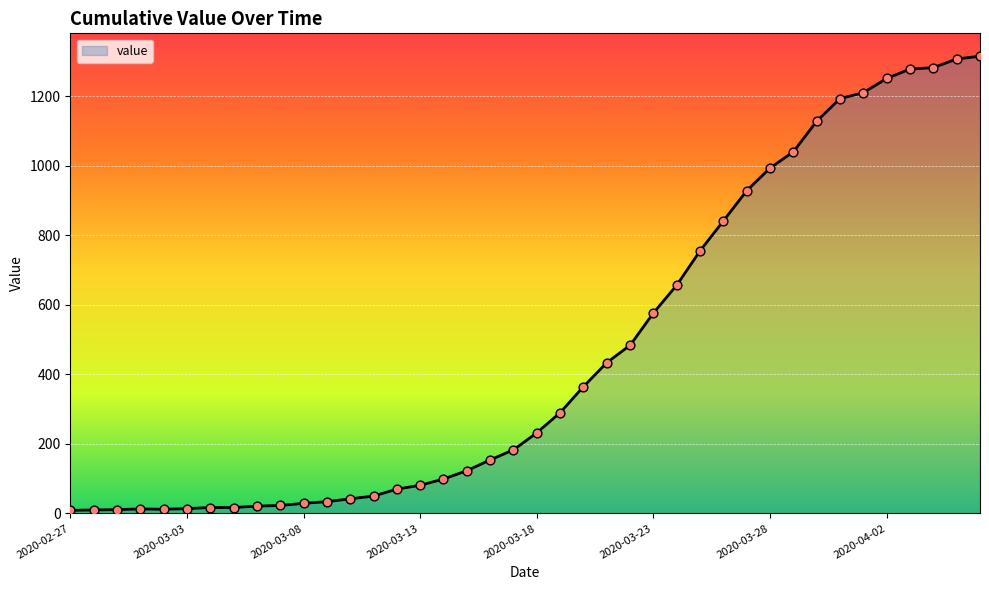

What is the maximum value shown in the chart?

1316